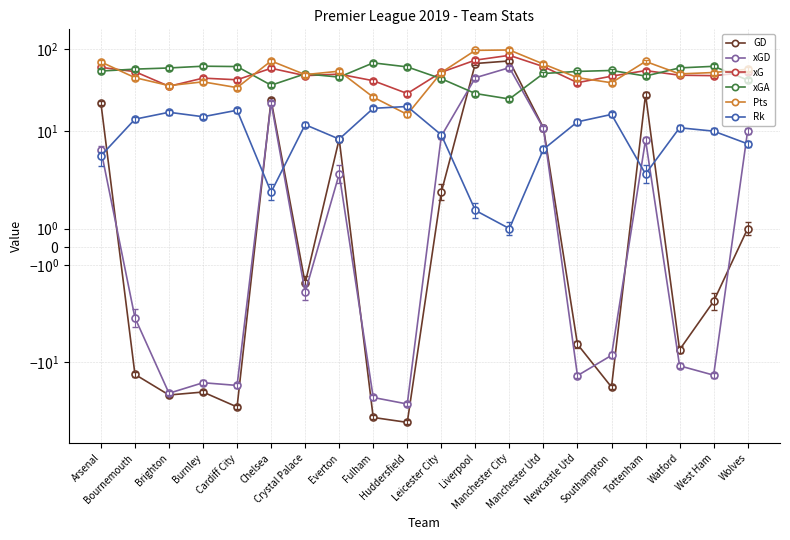

What is the label of the 18th point from the right?

Brighton